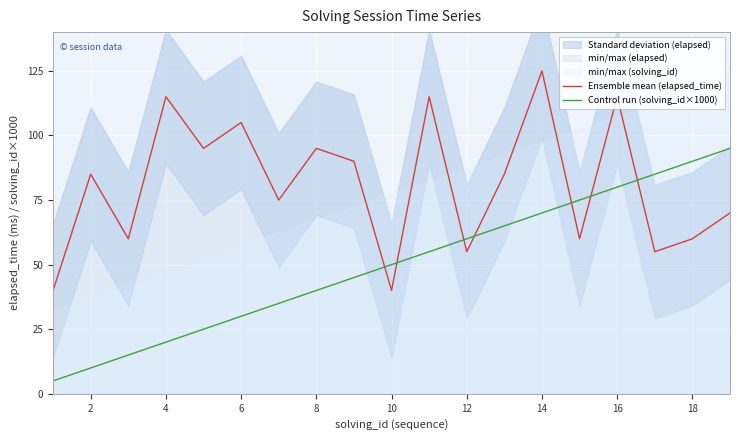

Rank the series by their maximum value, from lowest to highest.

Control run (solving_id×1000), Ensemble mean (elapsed_time)